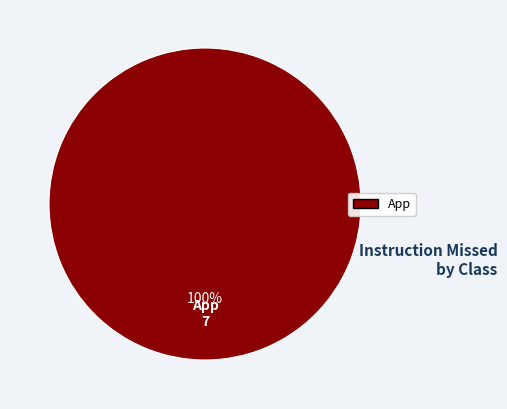

Is there a majority slice in this chart?

Yes